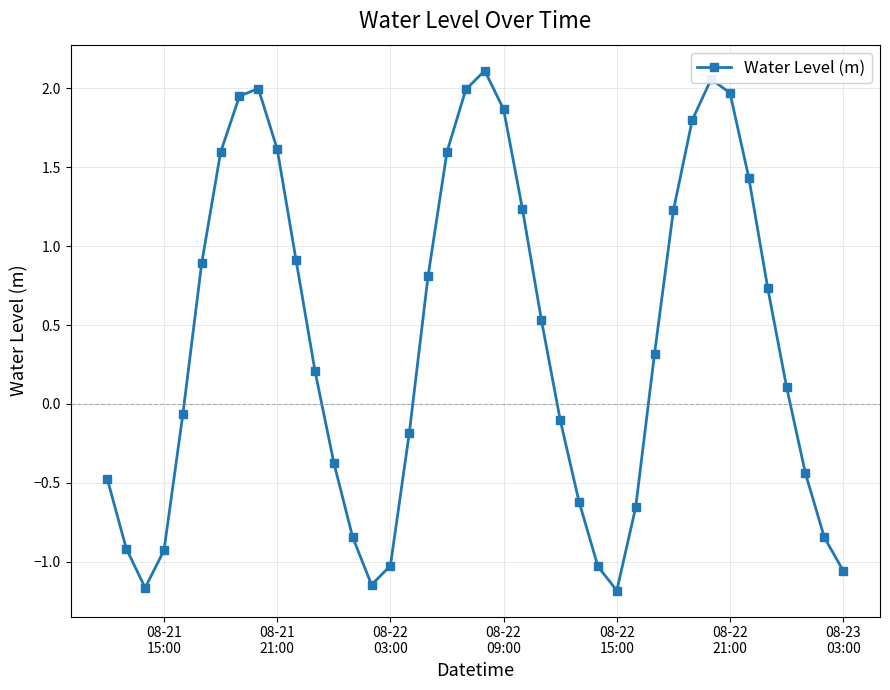

True or false: the data has more than 0 interior local peaks.

True